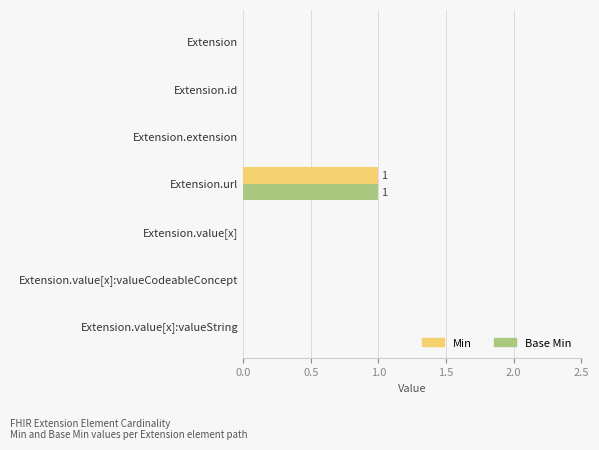

At which category is the sum across all series the highest?

Extension.url